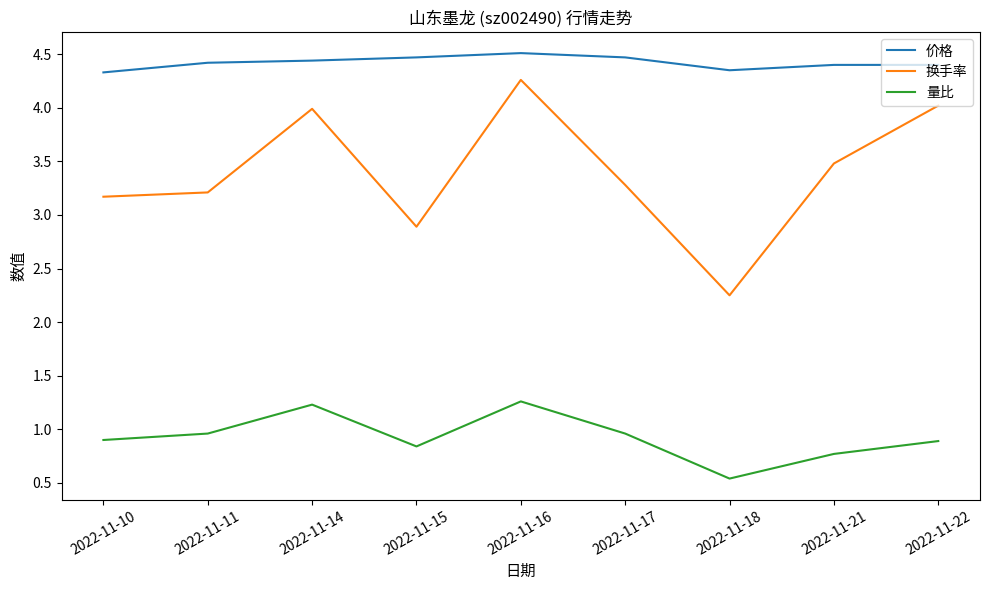

Does the chart display data point markers on the line(s)?

No